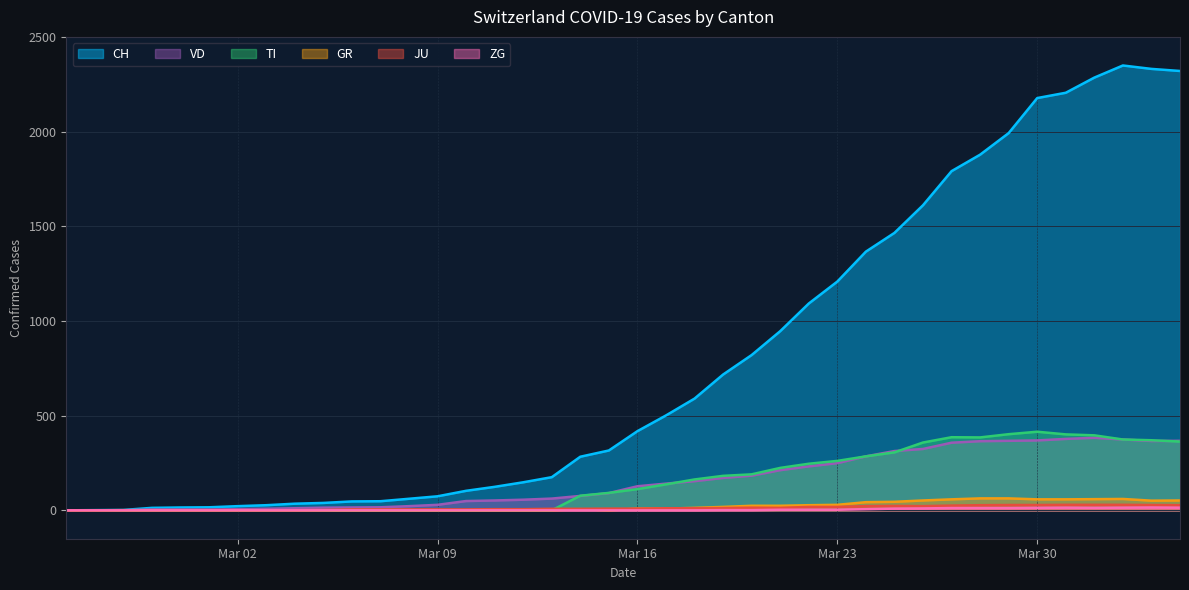

At which label is CH closest to 1174?

Mar 23